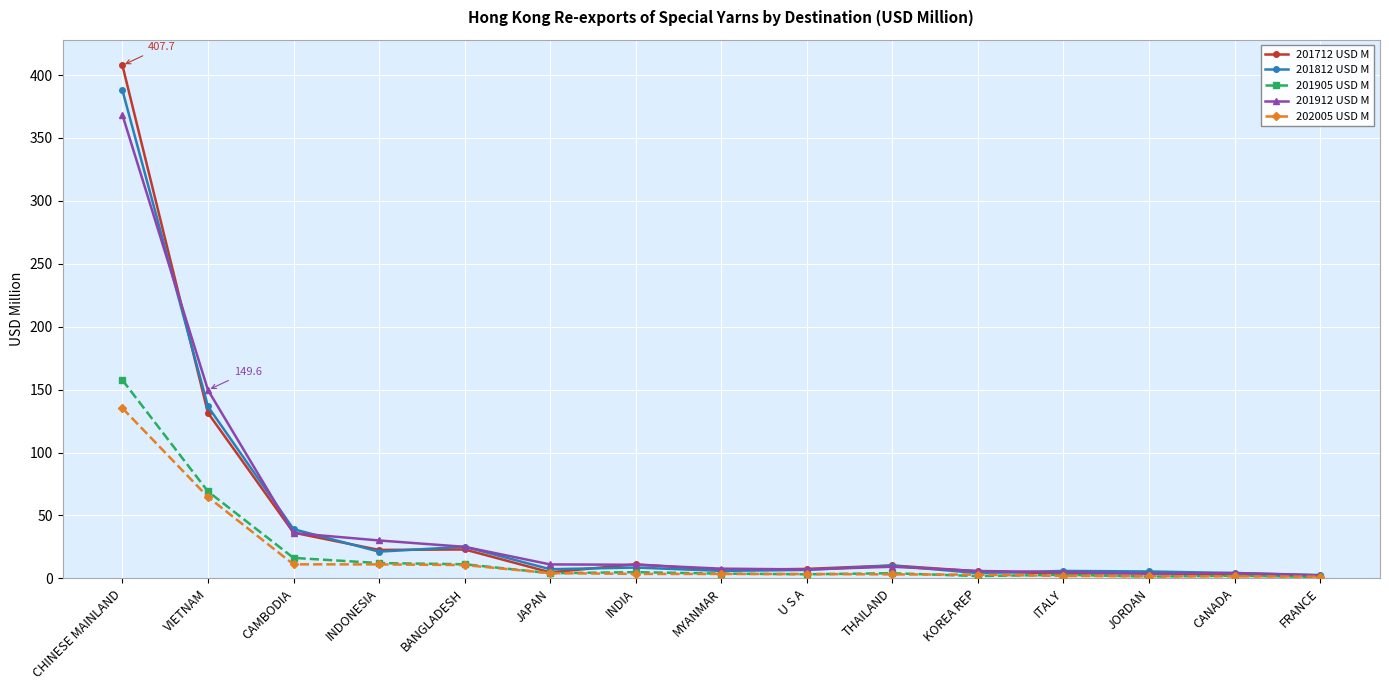

What position from the left is VIETNAM?

2